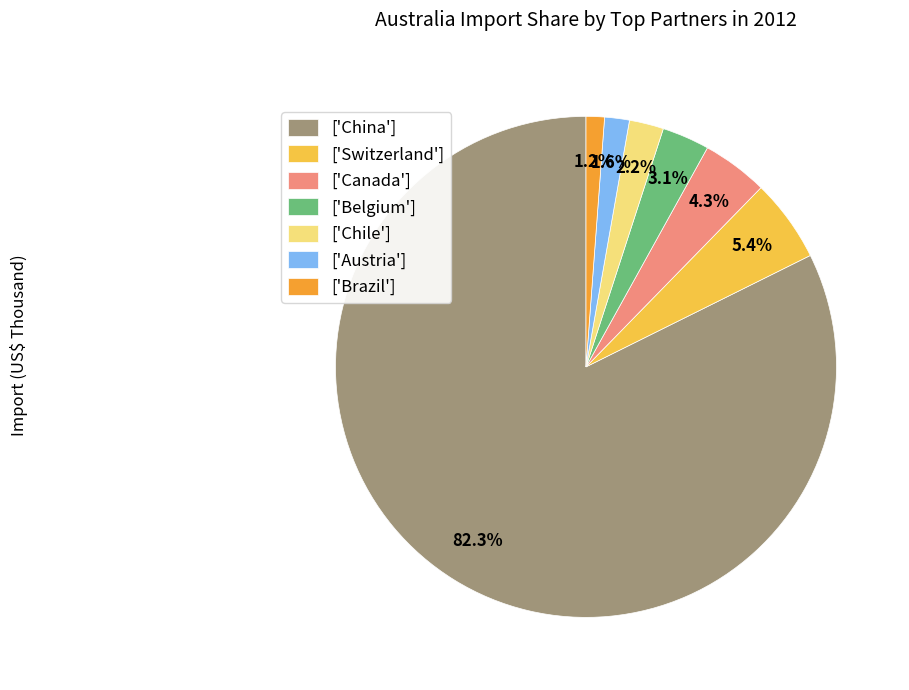

Which has a higher value, ['Brazil'] or ['Chile']?

['Chile']